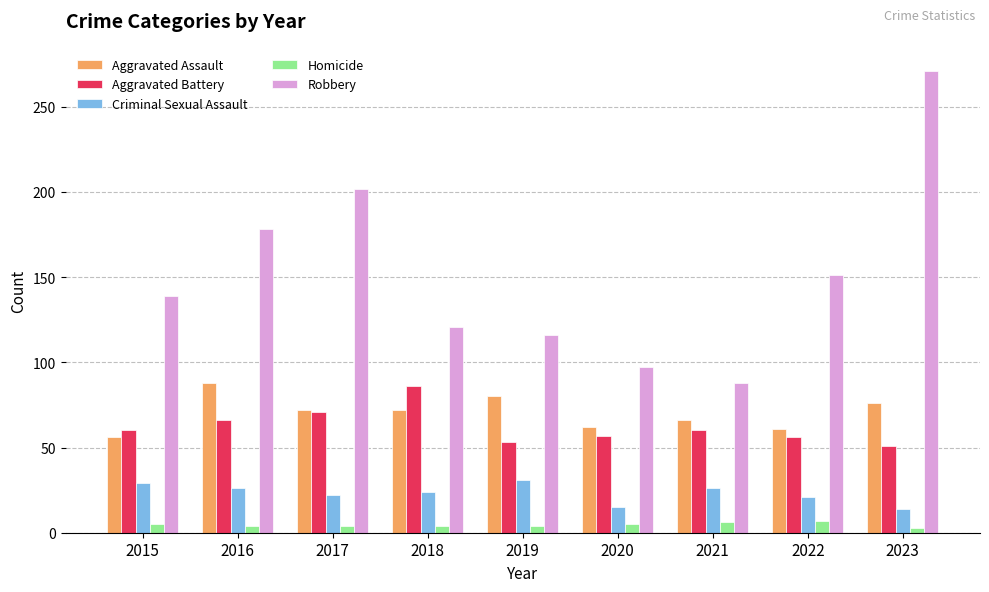

Is it true that Criminal Sexual Assault equals 15 at 2020?

True